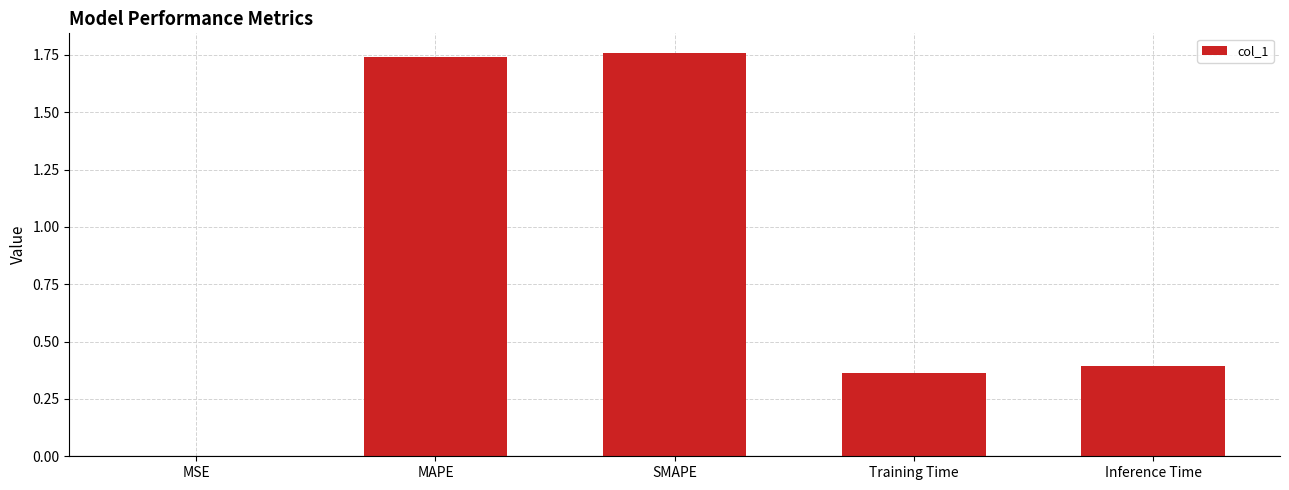

Does the chart contain stacked bars?

No